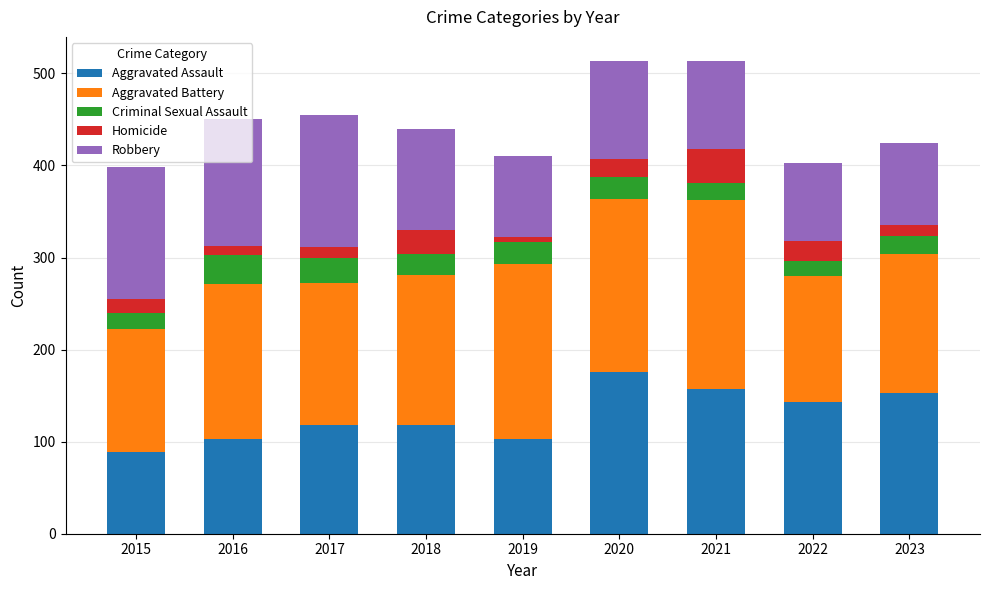

Which category has the lowest value in the Aggravated Assault series?

2015